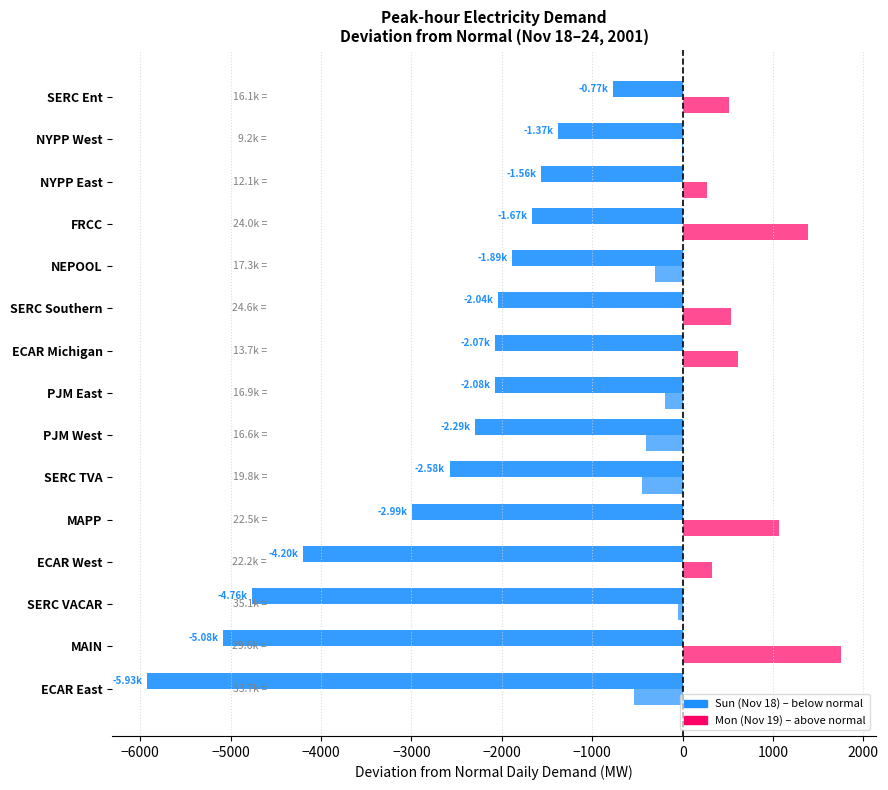

Reading left to right, extract all data points from this chart.

Sun (Nov 18) vs Normal: -5927.1	-5080.4	-4764.3	-4201.9	-2990.2	-2578.5	-2294.8	-2080.0	-2074.3	-2042.3	-1891.3	-1665.8	-1564.6	-1374.6	-768.2
Mon (Nov 19) vs Normal: -534.6	1755.8	-47.9	321.8	1062.7	-445.0	-409.7	-197.3	607.7	533.6	-304.4	1389.0	264.8	-5.5	508.6